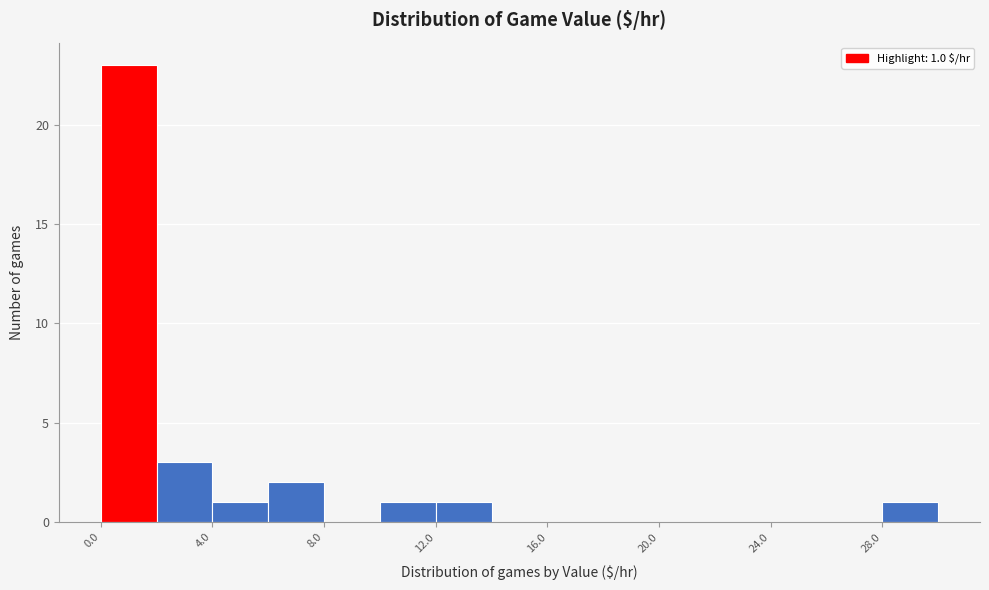

Around what value on the x-axis is the tallest bar? Give the approximate position of its centre, as read against the axis.

1.0